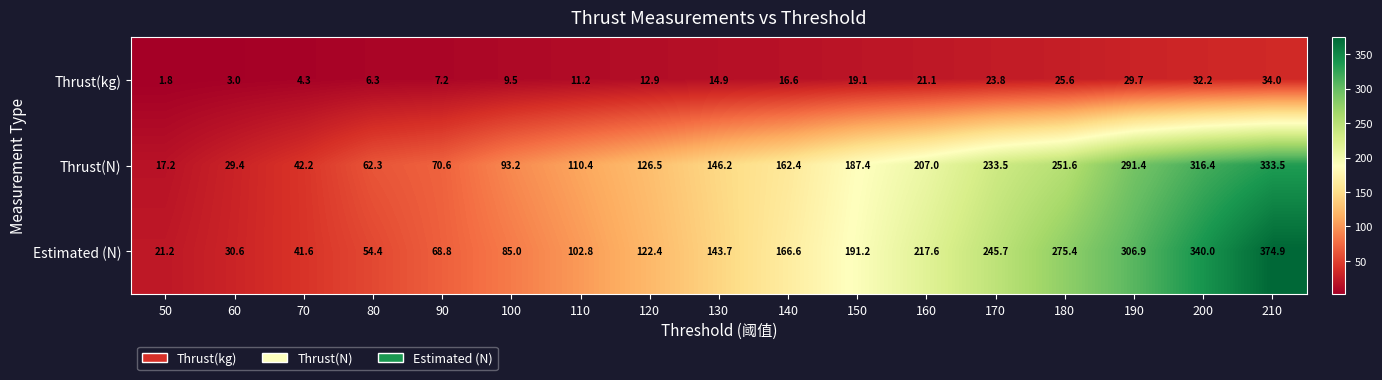

Which series has the largest range (max minus min)?

Estimated (N)